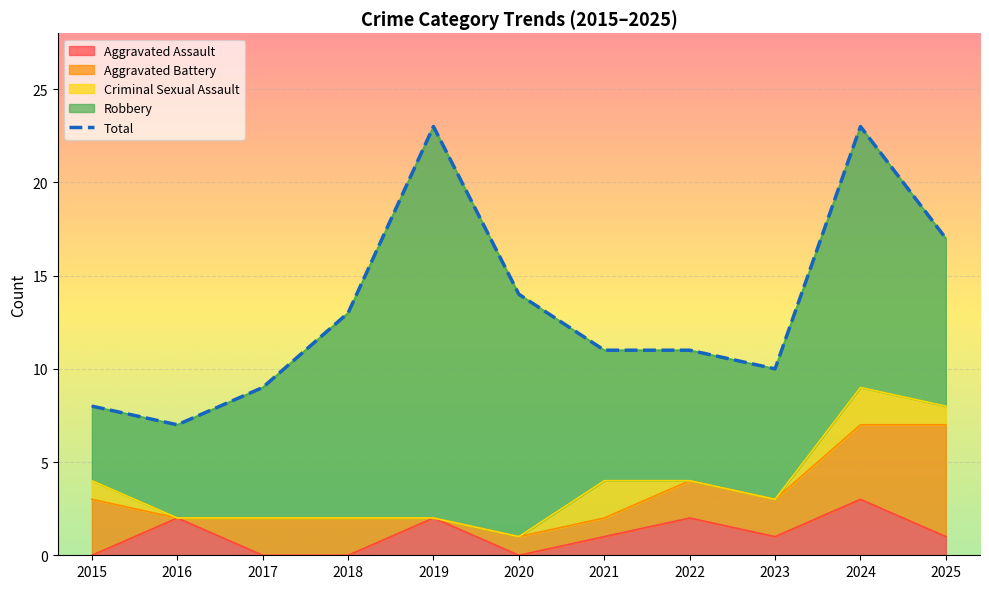

Rank the categories by value from lowest to highest.

2016, 2015, 2017, 2023, 2021, 2022, 2018, 2020, 2025, 2019, 2024